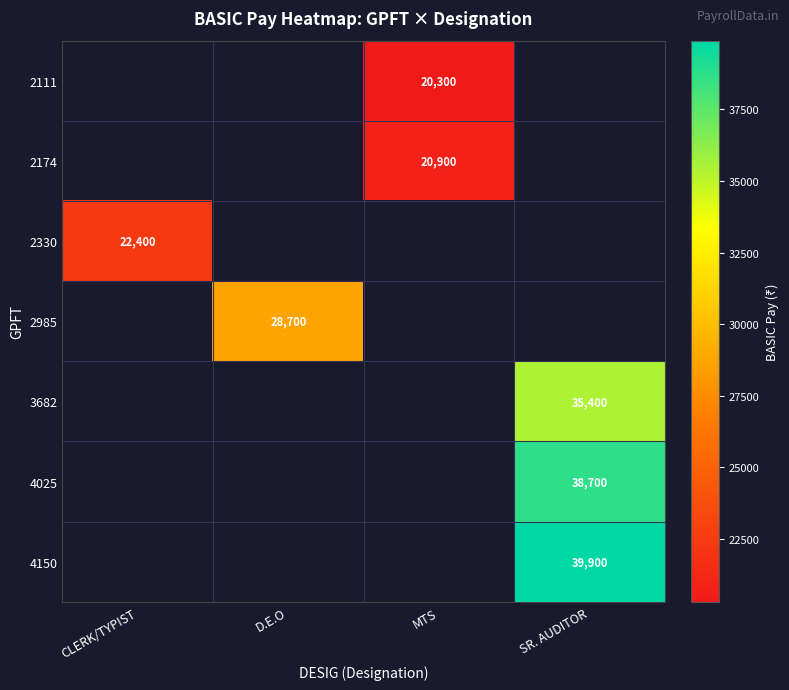

The 2174 series shows 31492 at MTS. True or false?

False